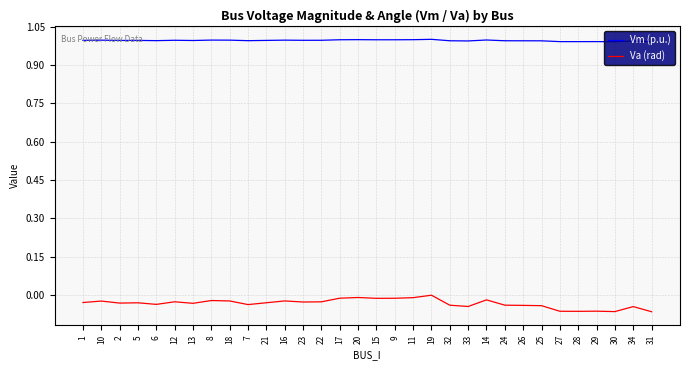

How many lines are shown in the chart?

2